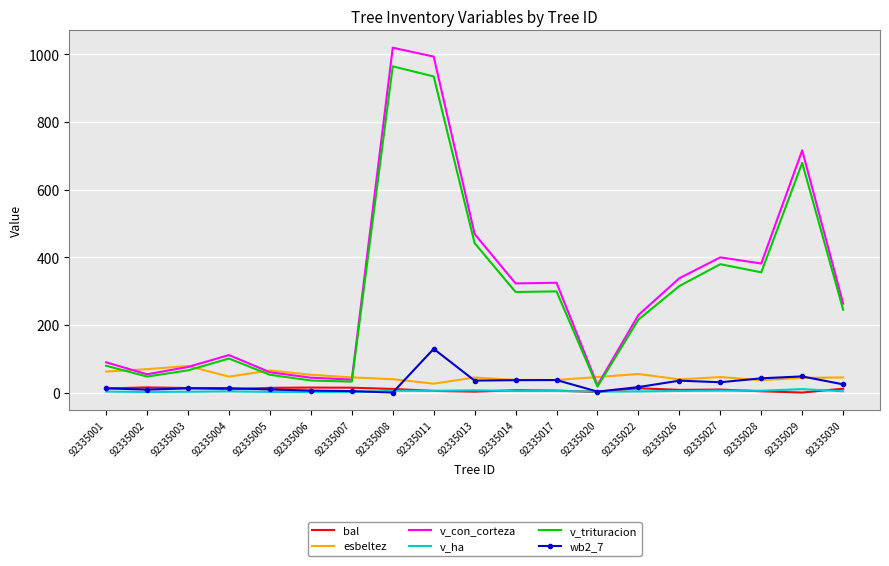

At which category does the chart reach its peak across all series?

92335008